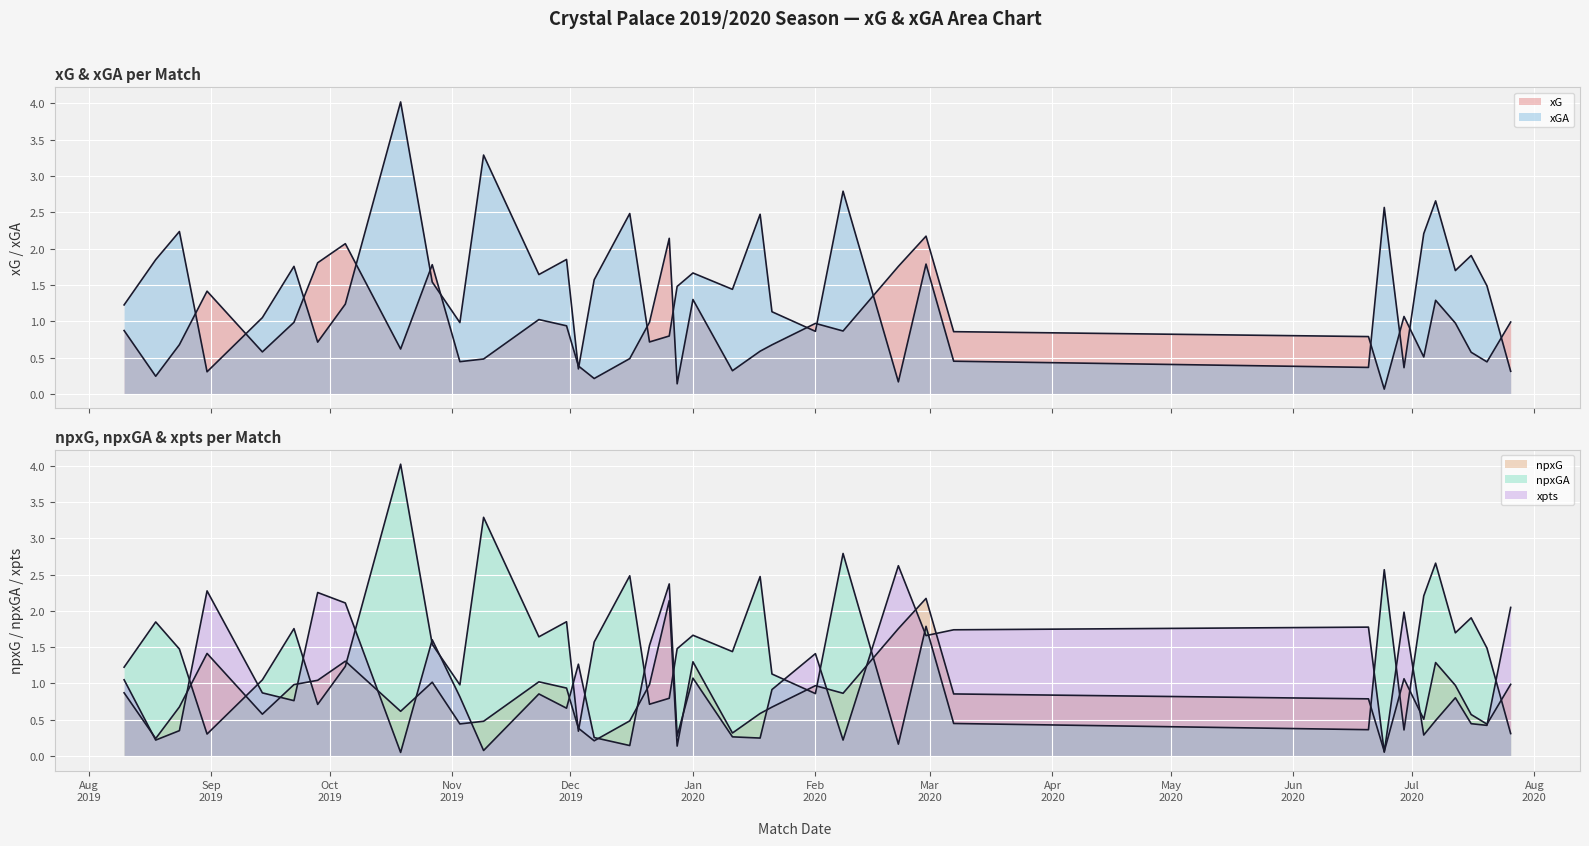

At which category does xGA reach its first local valley?

2019-08-31